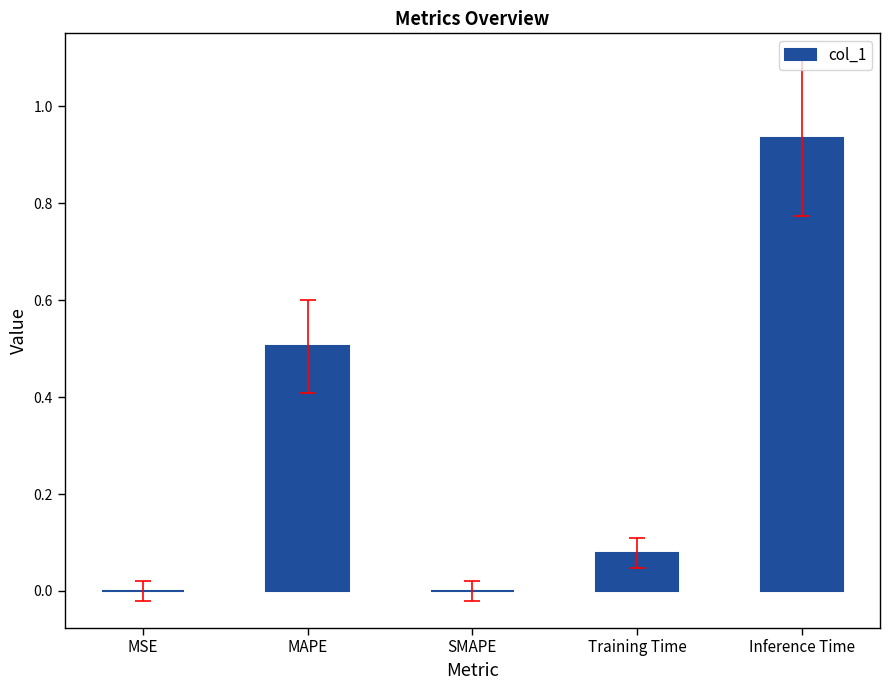

Between MAPE and MSE, which is larger?

MAPE